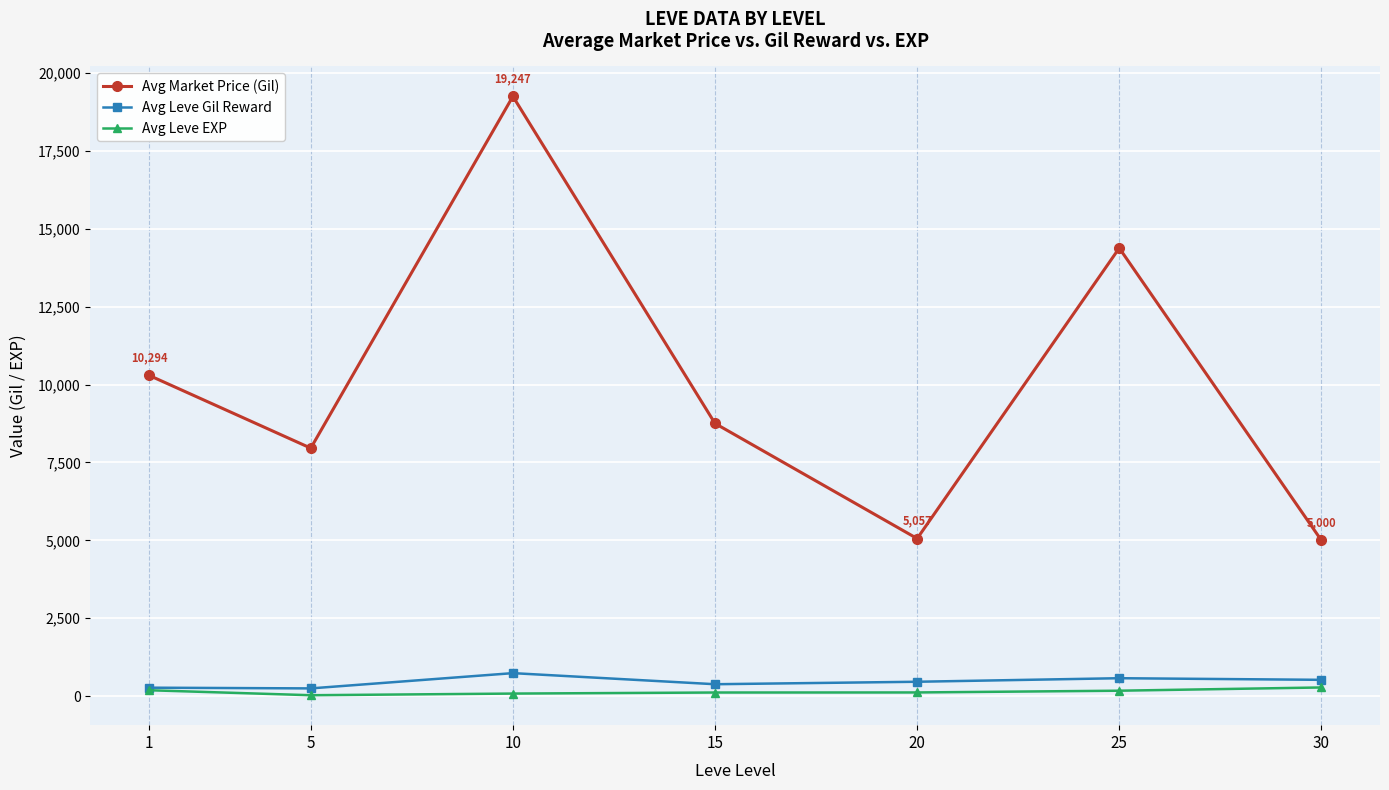

What is the difference between the Avg Market Price (Gil) values at 20 and 15?

3694